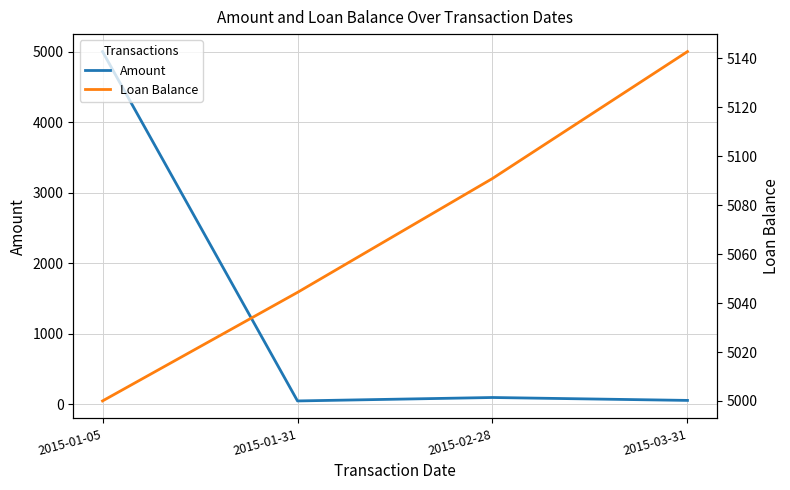

Which series changed the most between 2015-01-31 and 2015-03-31?

Loan Balance